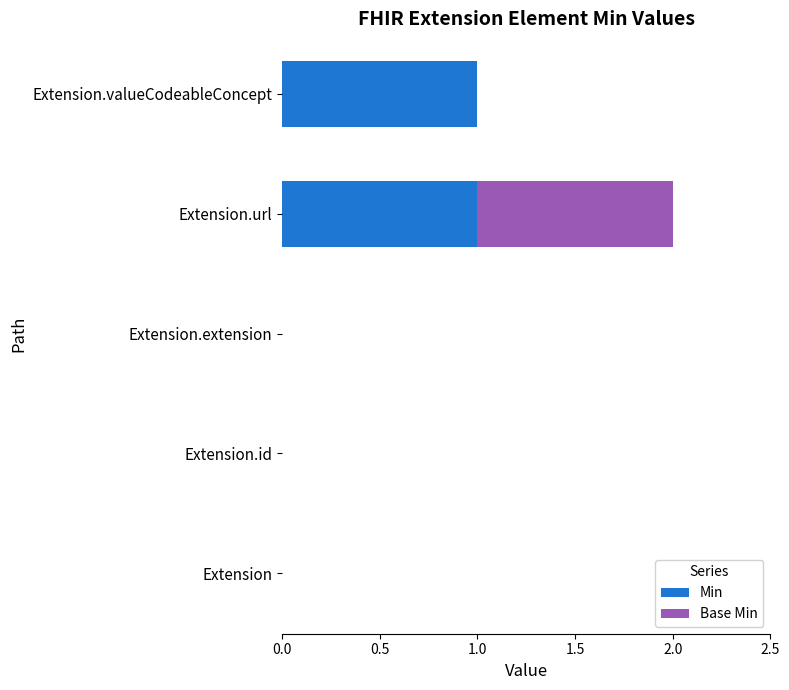

At which category is the sum across all series the highest?

Extension.url